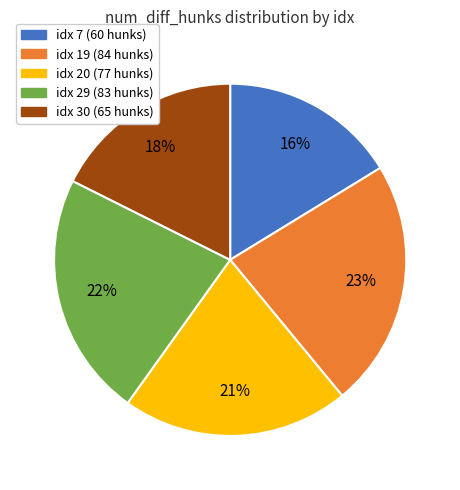

Is there a majority slice in this chart?

No